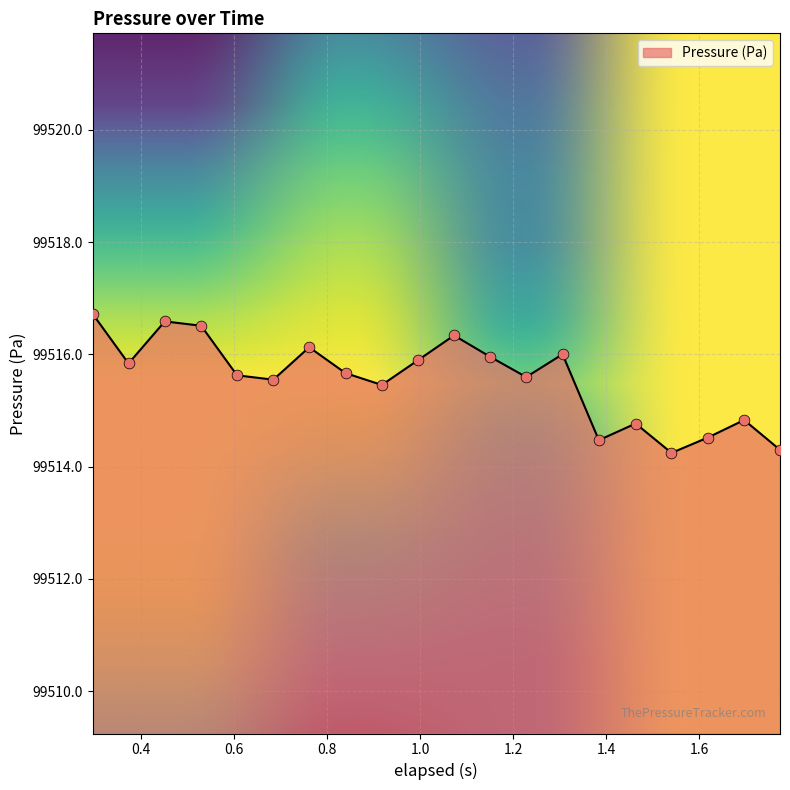

What is the difference between the maximum and minimum values?

2.5